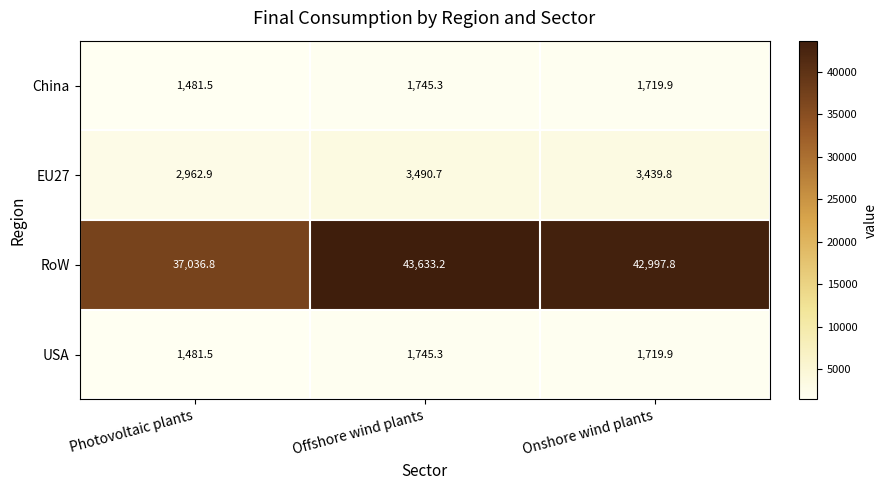

At which label is EU27 closest to 3226?

Onshore wind plants